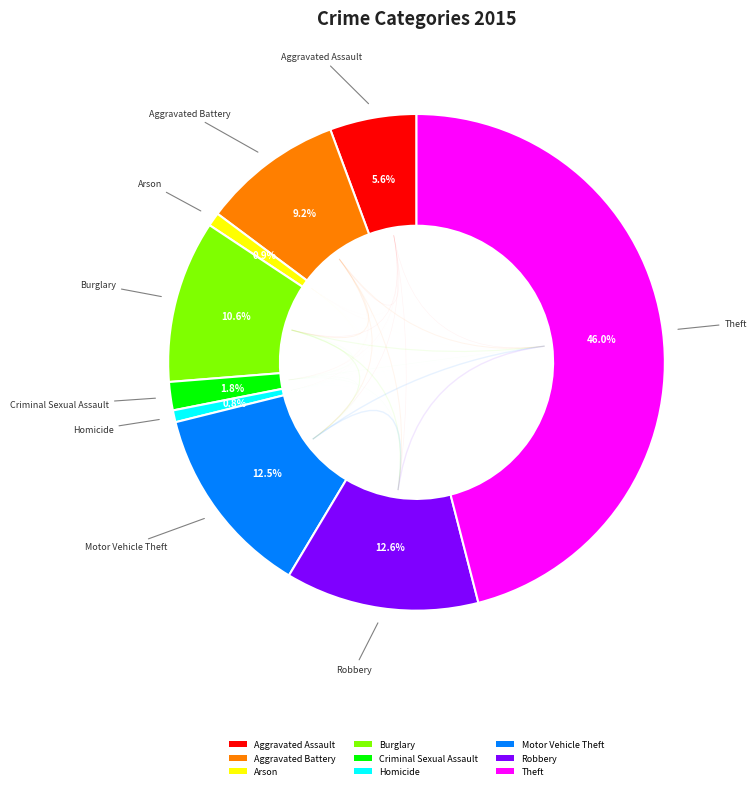

Approximately how many times larger is the value at Homicide compared to Criminal Sexual Assault?

0.4